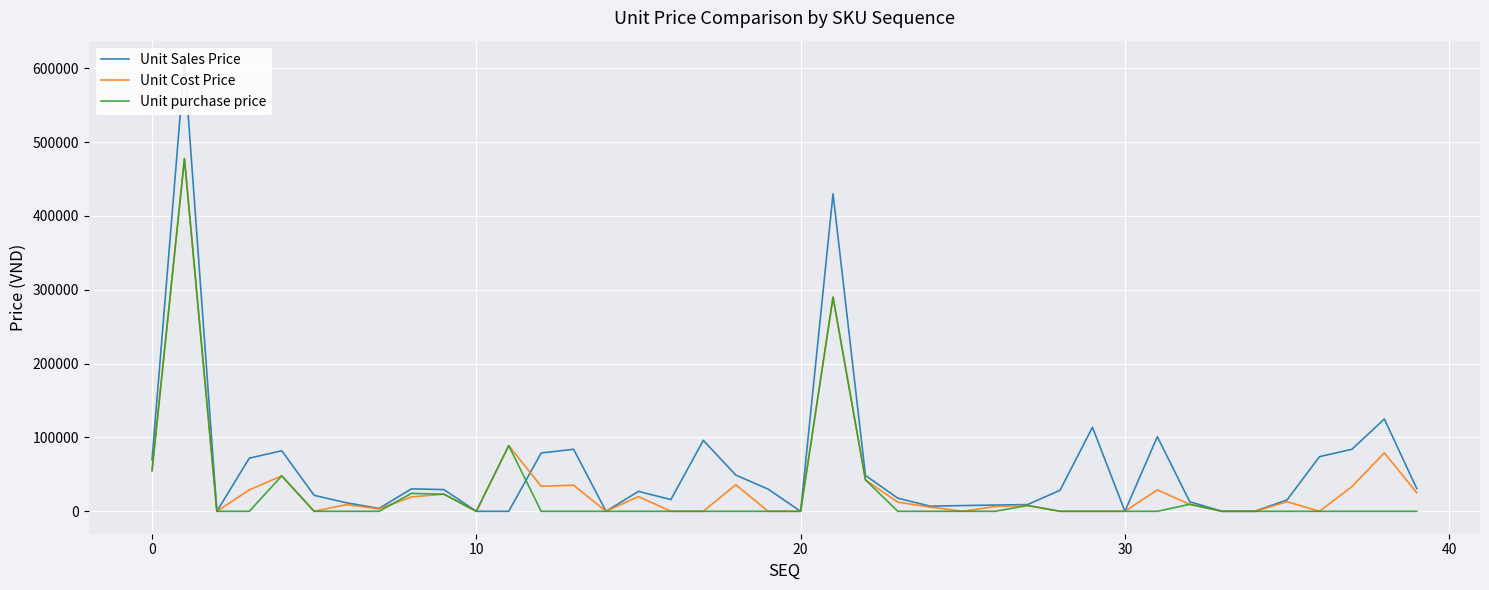

How many lines are shown in the chart?

3